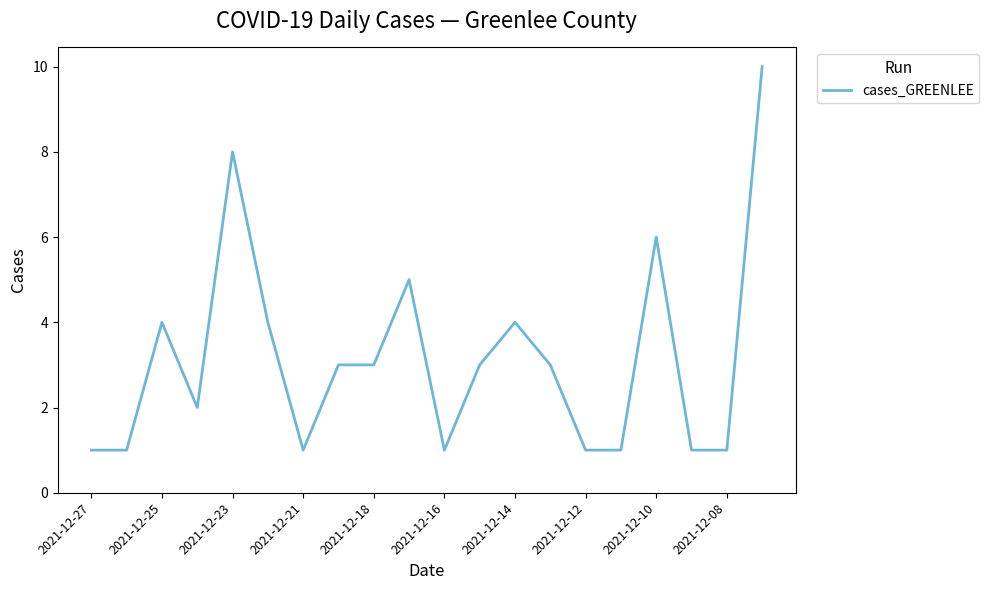

What is the difference between the maximum and minimum values?

9